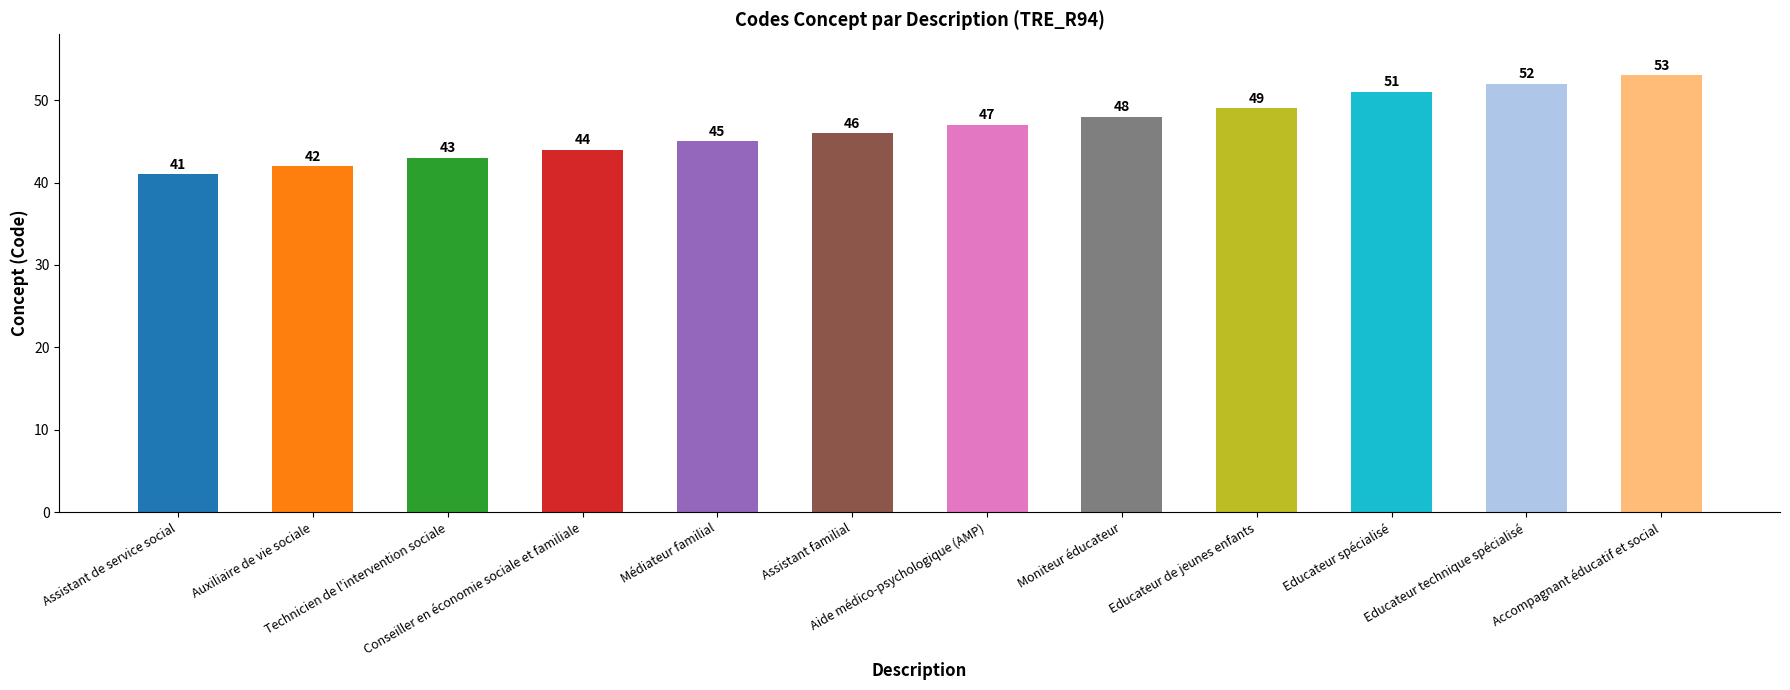

The chart shows a value of 44 at Conseiller en économie sociale et familiale. True or false?

True